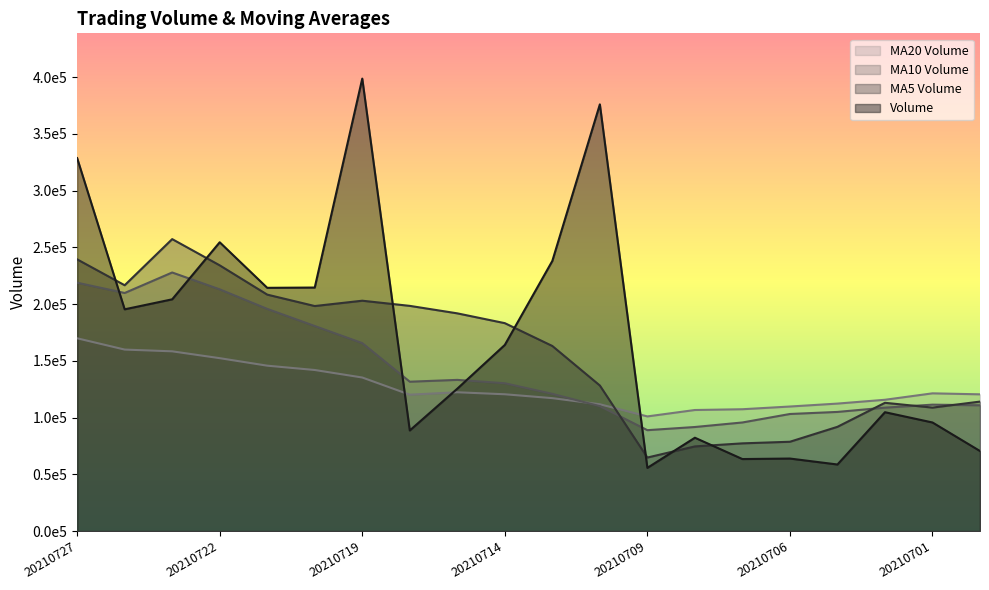

What is the average value of the ma_v_20 series?

127495.6